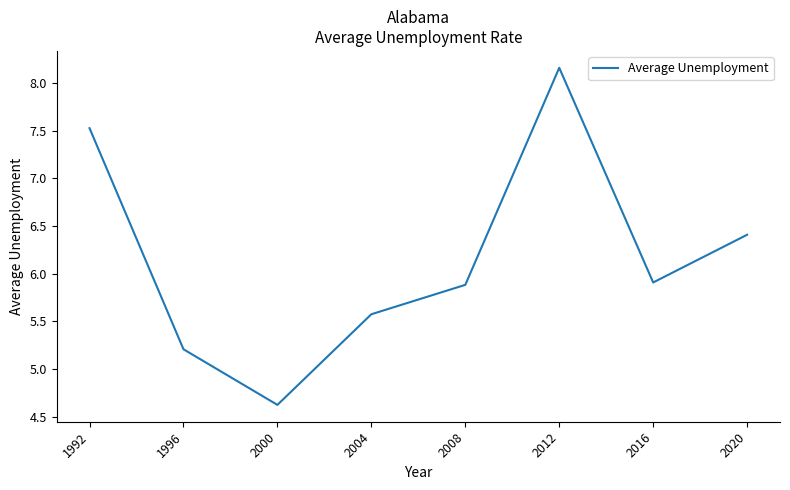

What is the ratio of the value at 2004 to the value at 2012?

0.7